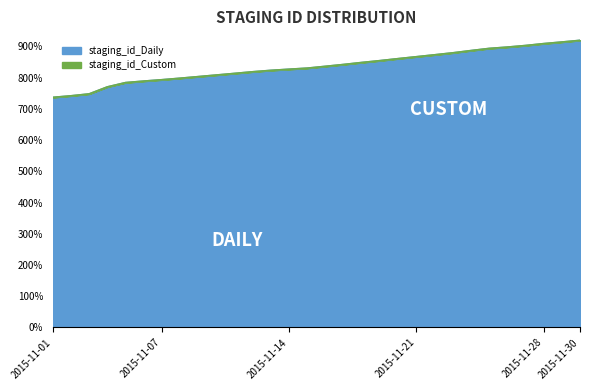

Rank the series by their average value, from highest to lowest.

staging_id_Daily, staging_id_Custom